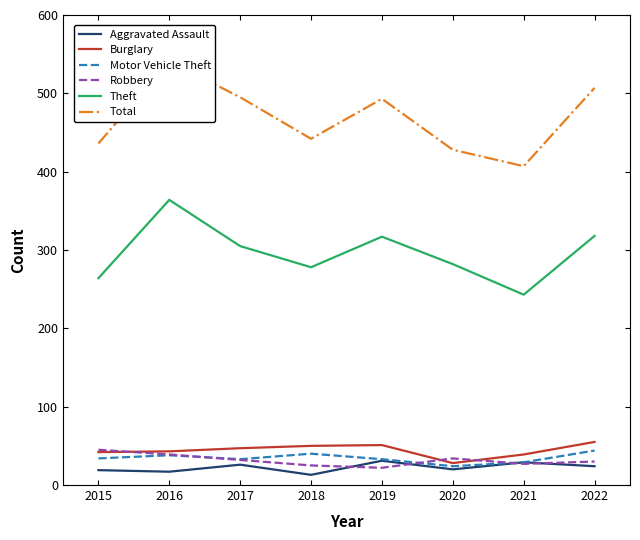

True or false: Total has more than 2 interior local peaks.

False